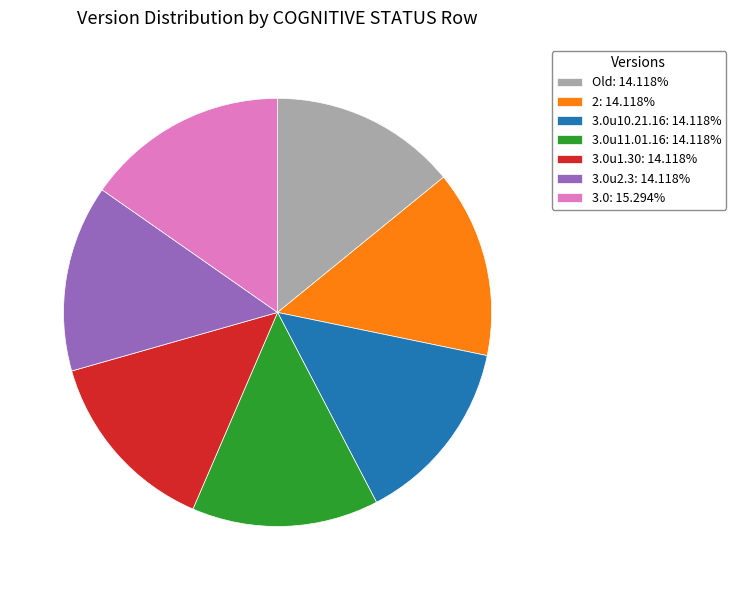

Does any single category account for the majority?

No